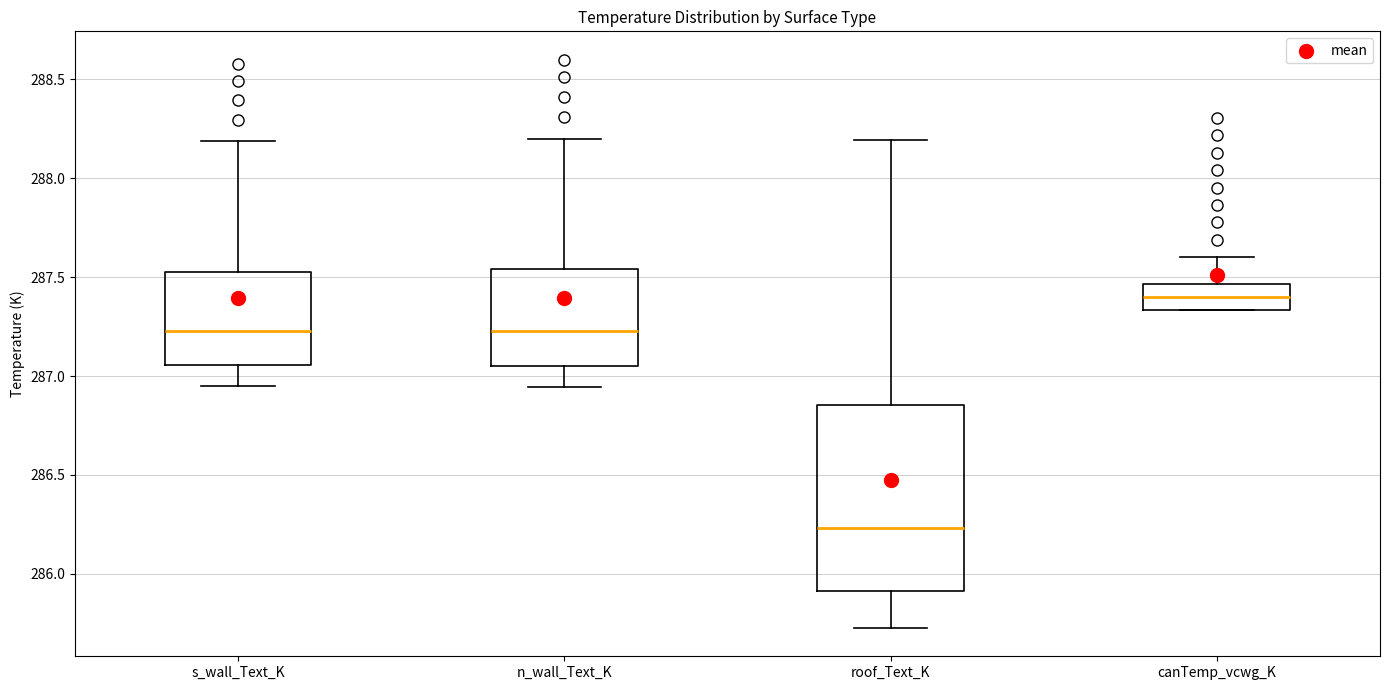

Reading left to right, transcribe this box plot: for each box, give where its median line is, the range the box spans, and where its two whiskers end, as read against the y-axis. The values are not printed on the chart, so give them approximately, as read against the axis.

s_wall_Text_K: median 287.25, box 287.05 to 287.55, whiskers 286.95 to 288.20
n_wall_Text_K: median 287.25, box 287.05 to 287.55, whiskers 286.95 to 288.20
roof_Text_K: median 286.25, box 285.90 to 286.85, whiskers 285.75 to 288.20
canTemp_vcwg_K: median 287.40, box 287.35 to 287.45, whiskers 287.35 to 287.60